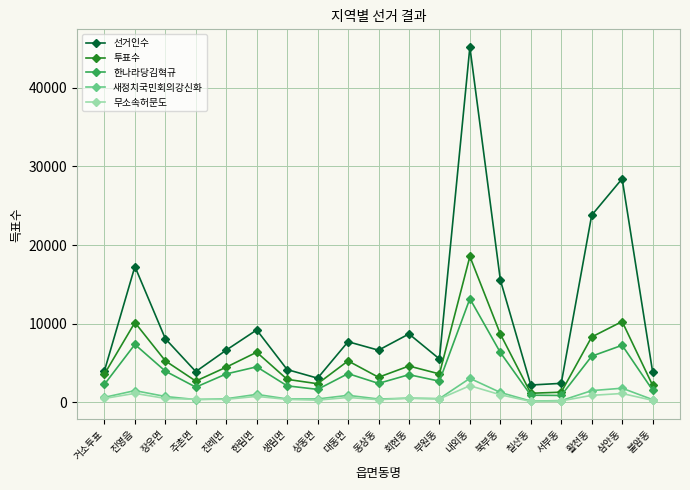

List the series in order of their peak value, highest first.

선거인수, 투표수, 한나라당김혁규, 새정치국민회의강신화, 무소속허문도